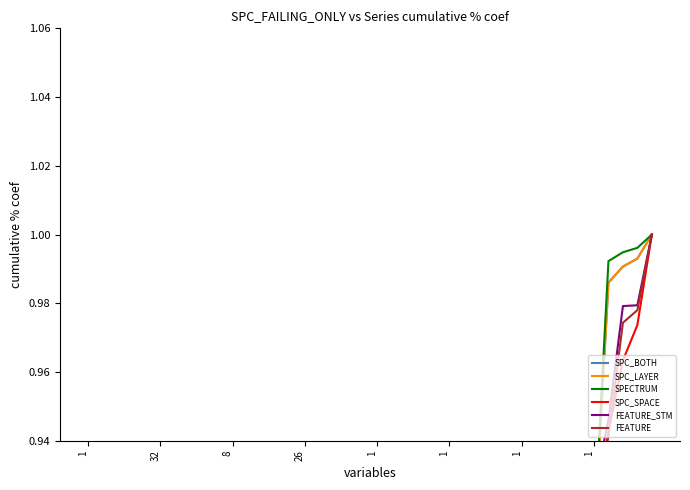

What is the greatest value displayed?

1.0